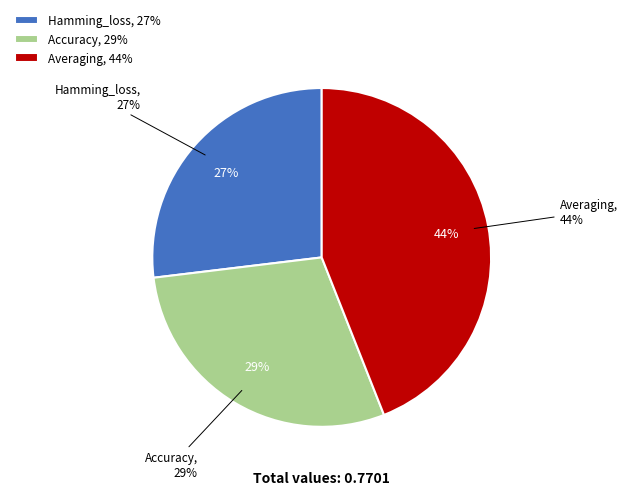

The Exact_match slice represents 12% of the pie. True or false?

False